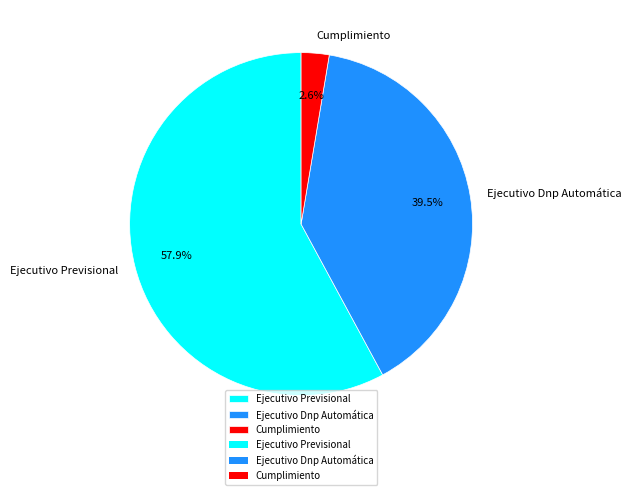

Combined, what portion of the pie is Ejecutivo Previsional and Ejecutivo Dnp Automática?

97.4%